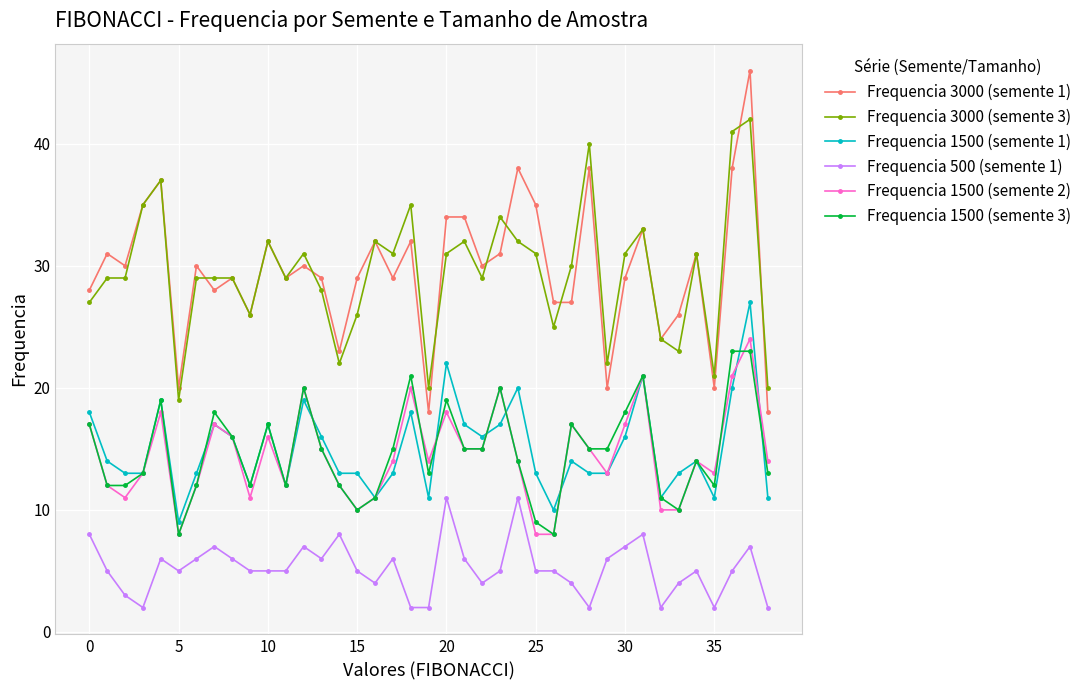

What is the smallest value displayed?

2